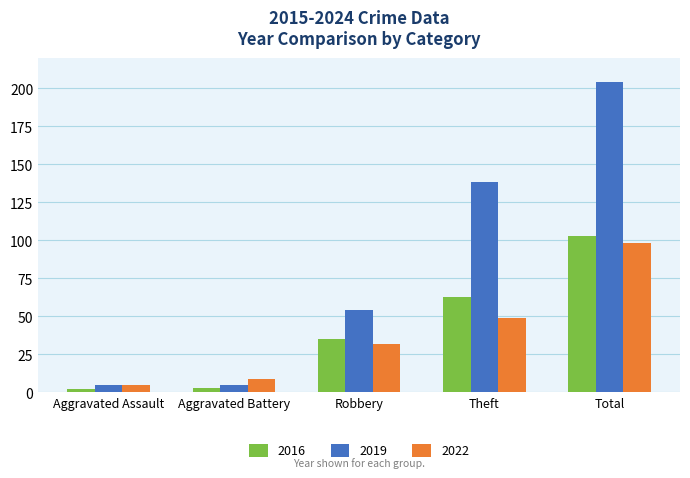

What is the sum of all 2016 values?

206